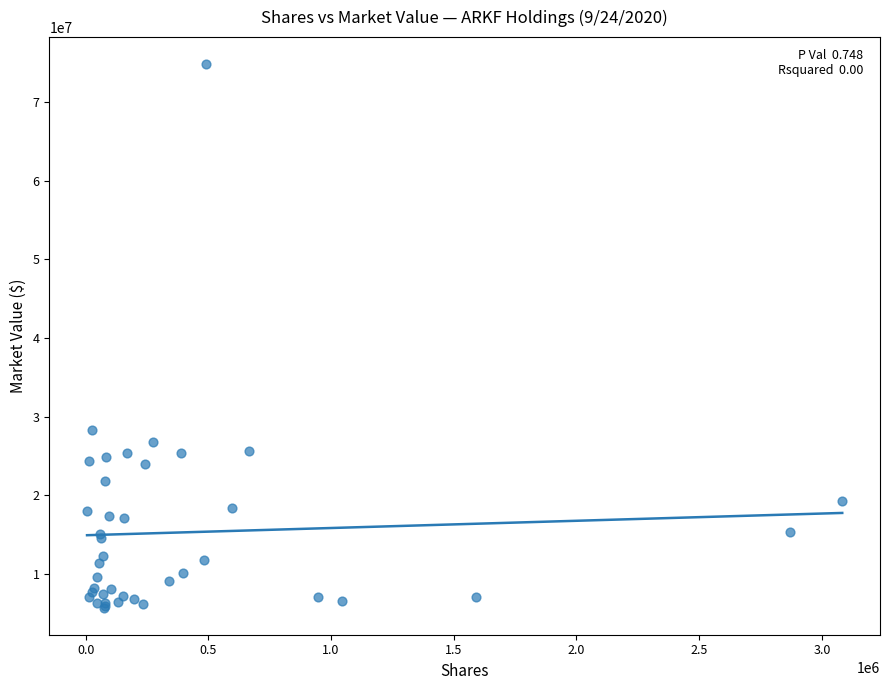

What Y value in the scatter plot is closest to 40260297?

28237122.0